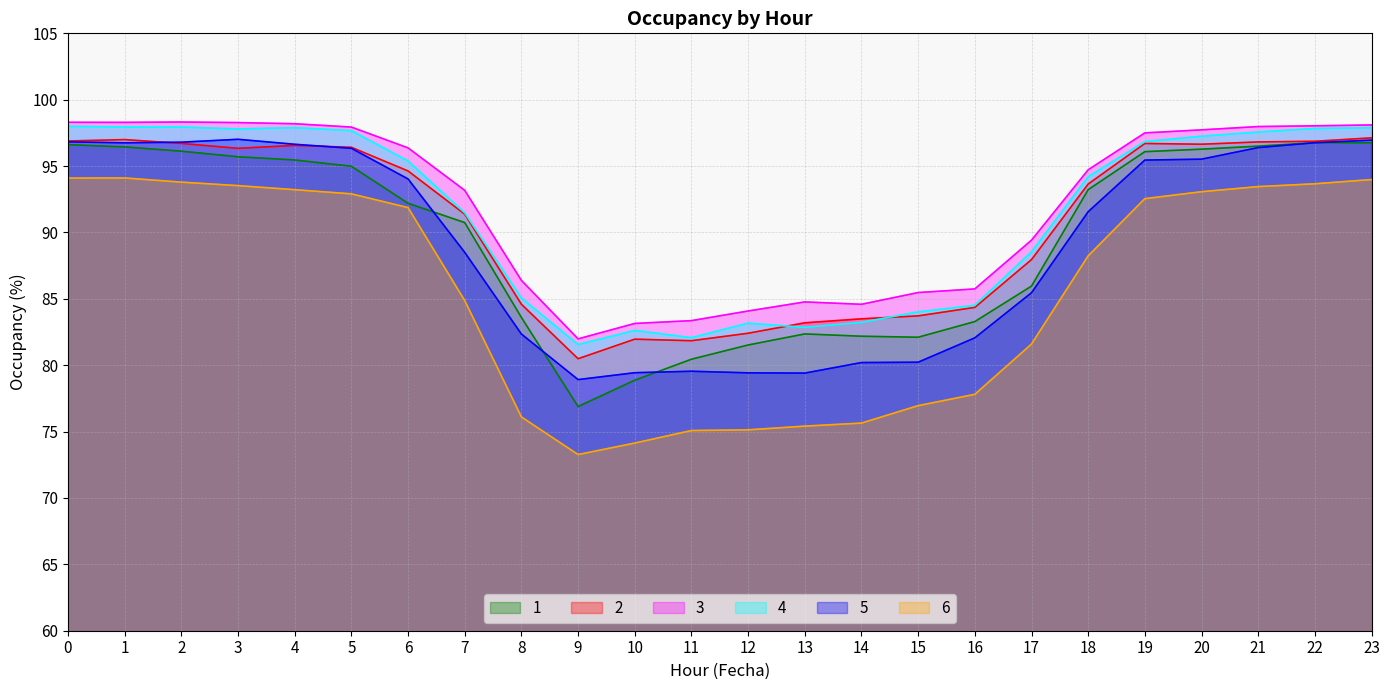

What is the difference between the maximum and minimum values in the 4 series?

16.4